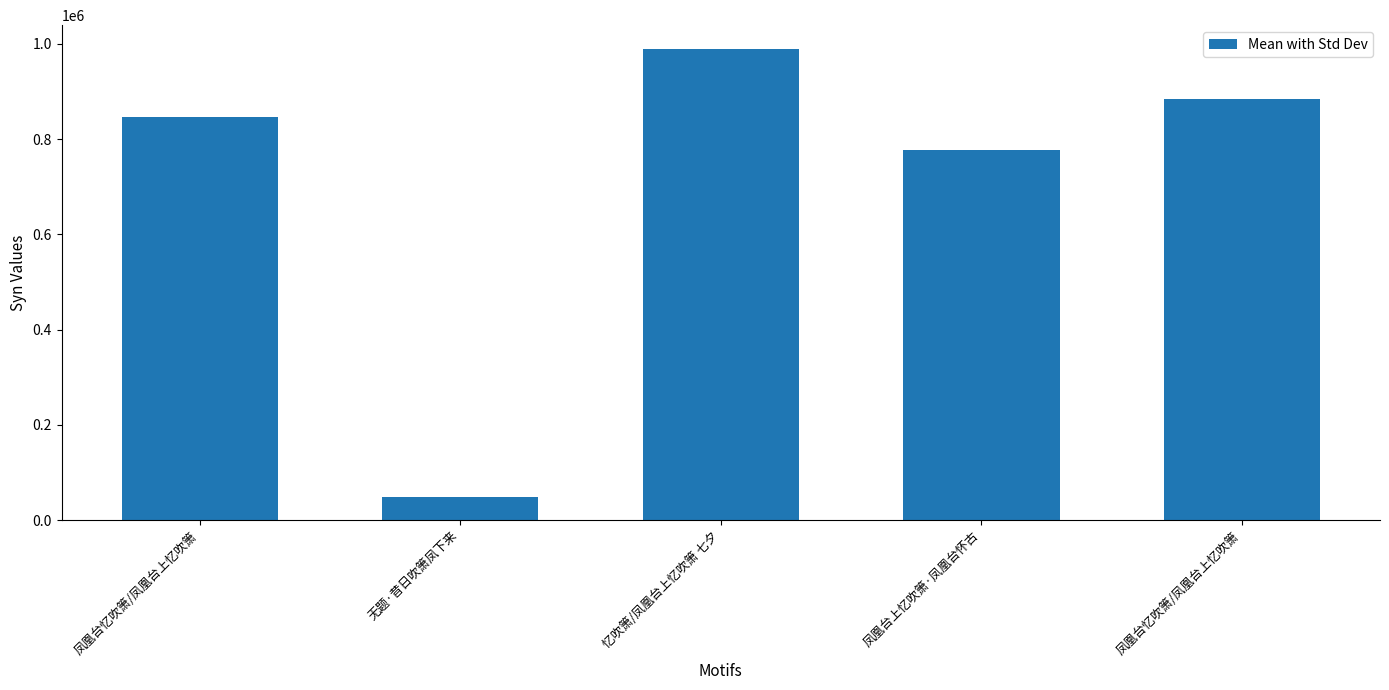

Rank the categories by value from lowest to highest.

无题·昔日吹箫凤下来, 凤凰台上忆吹箫·凤凰台怀古, 凤凰台忆吹箫/凤凰台上忆吹箫, 凤凰台忆吹箫/凤凰台上忆吹箫, 忆吹箫/凤凰台上忆吹箫 七夕